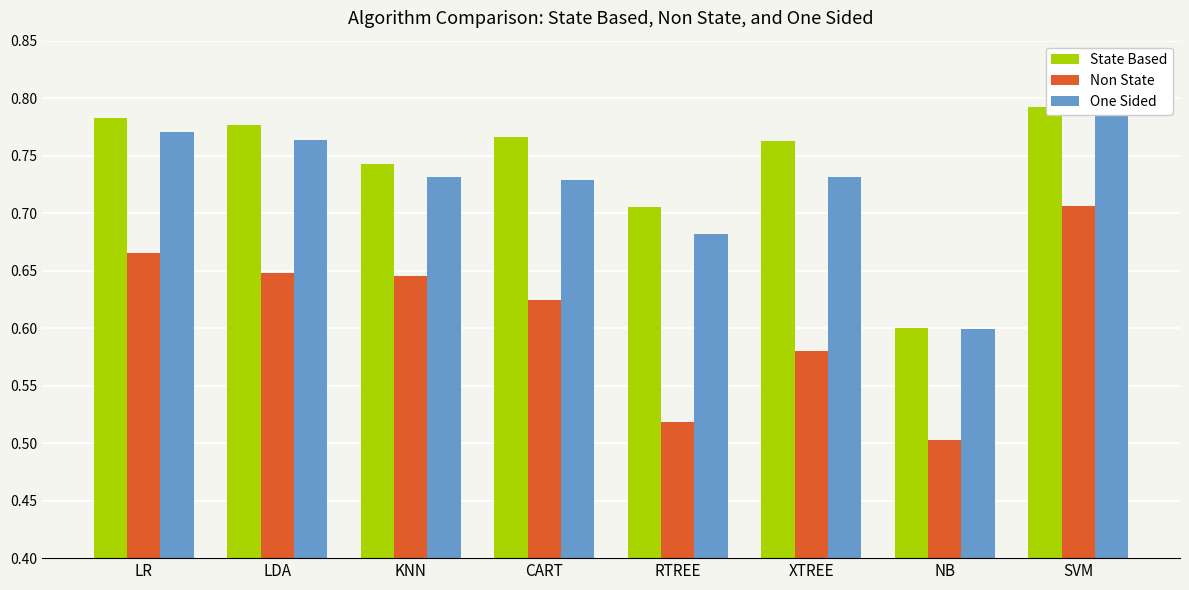

What is the total value across all series at KNN?

2.1